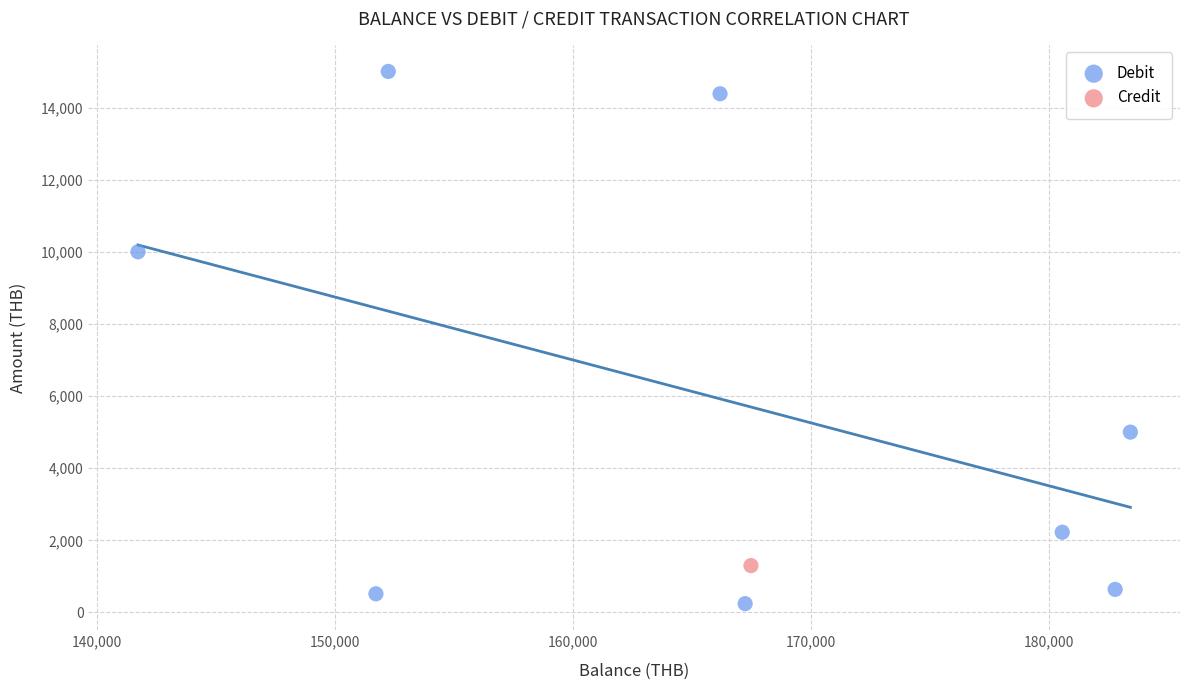

What are all the series names shown in the legend?

Debit, Credit